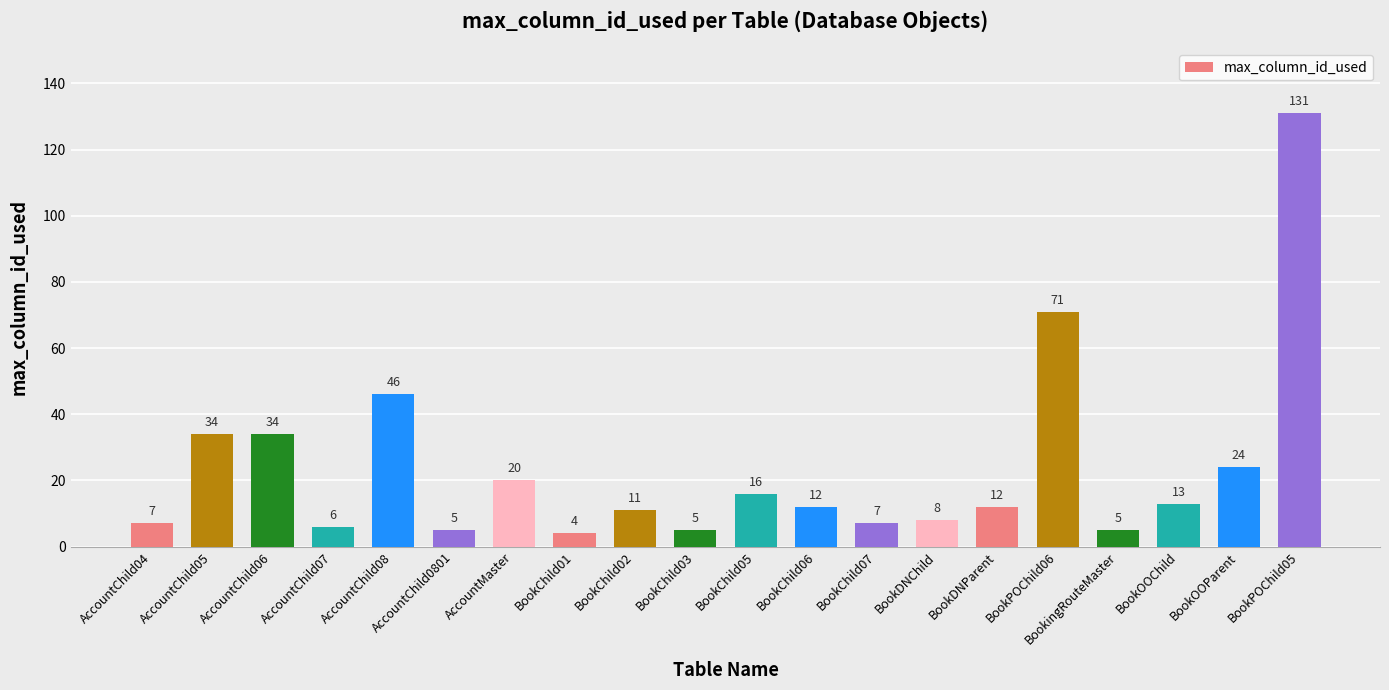

What is the value of the 2nd bar from the left?

34